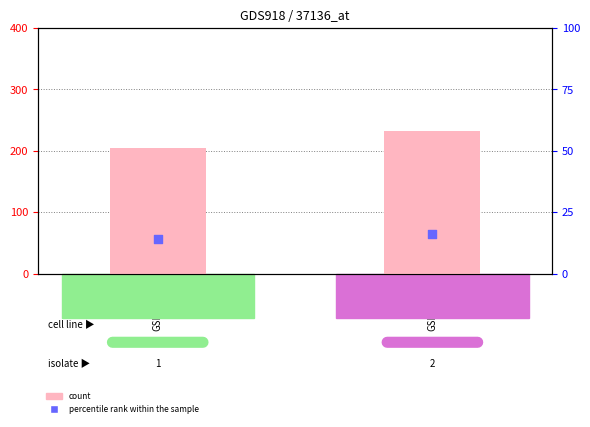

Which series contains the highest Y value?

count